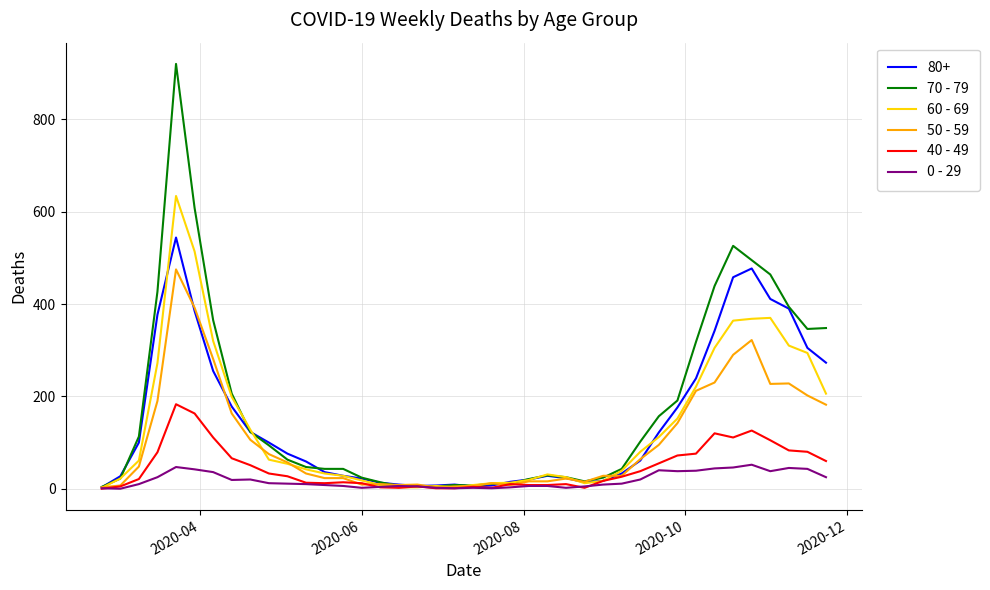

Which series has the largest total across all categories?

70 - 79